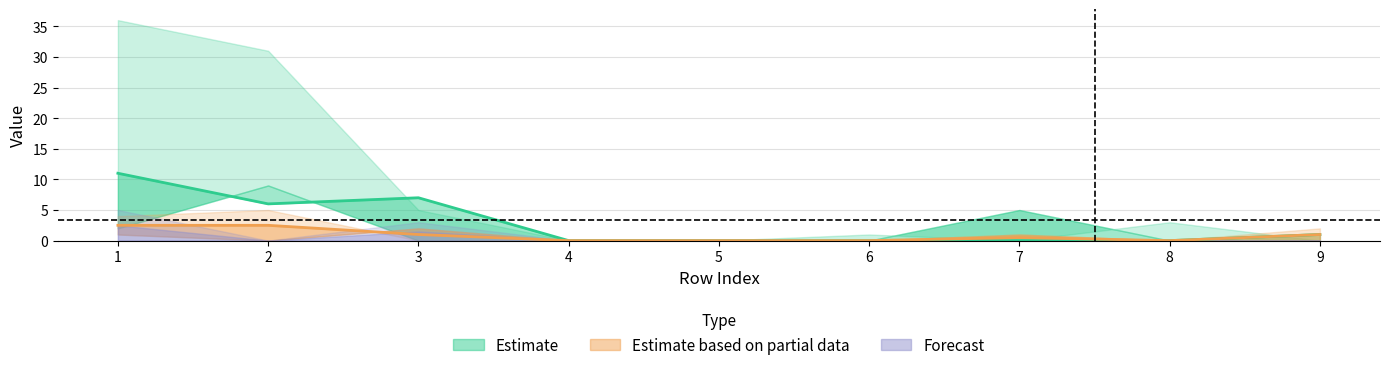

Between 2 and 3, which series saw the biggest shift?

Estimate based on partial data